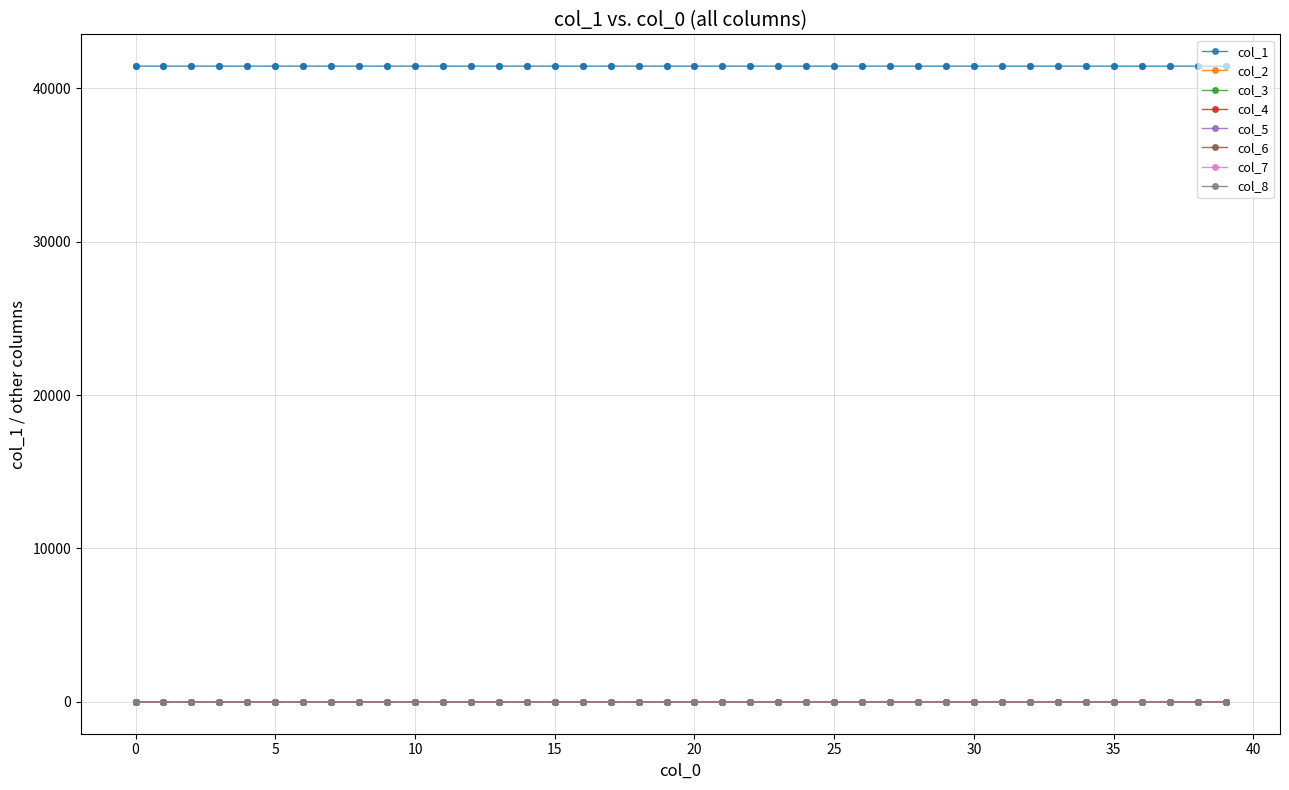

Which series has the largest total across all categories?

col_1